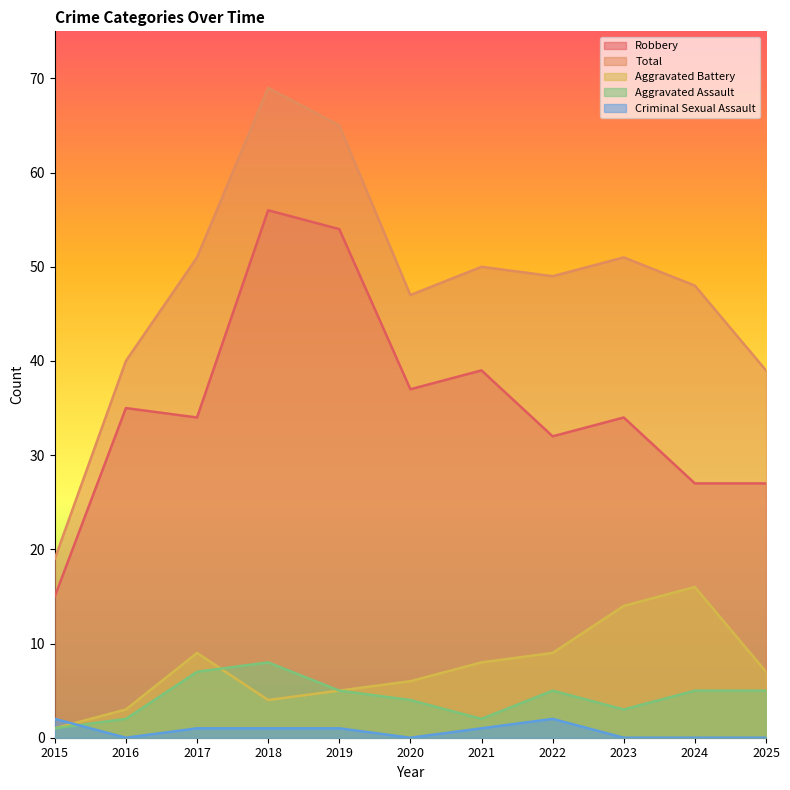

Reading left to right, what are all the values shown in this chart?

Robbery: 2015=15	2016=35	2017=34	2018=56	2019=54	2020=37	2021=39	2022=32	2023=34	2024=27	2025=27
Total: 2015=19	2016=40	2017=51	2018=69	2019=65	2020=47	2021=50	2022=49	2023=51	2024=48	2025=39
Aggravated Battery: 2015=1	2016=3	2017=9	2018=4	2019=5	2020=6	2021=8	2022=9	2023=14	2024=16	2025=7
Aggravated Assault: 2015=1	2016=2	2017=7	2018=8	2019=5	2020=4	2021=2	2022=5	2023=3	2024=5	2025=5
Criminal Sexual Assault: 2015=2	2016=0	2017=1	2018=1	2019=1	2020=0	2021=1	2022=2	2023=0	2024=0	2025=0